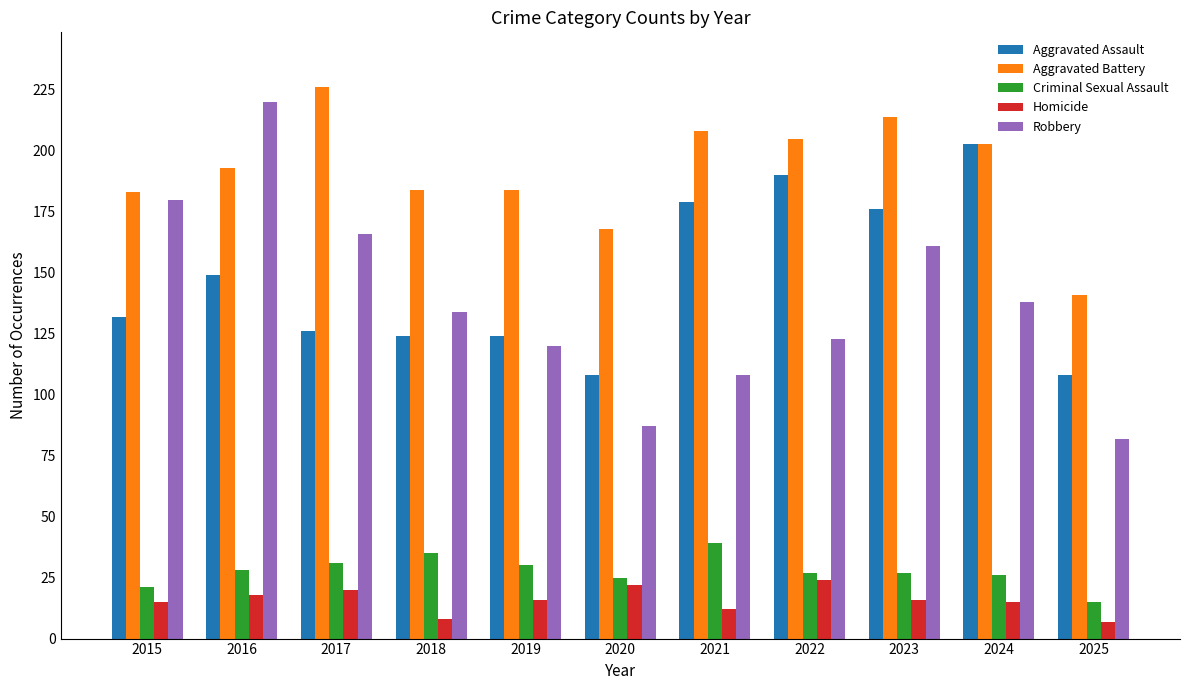

How many distinct data groups are displayed?

5